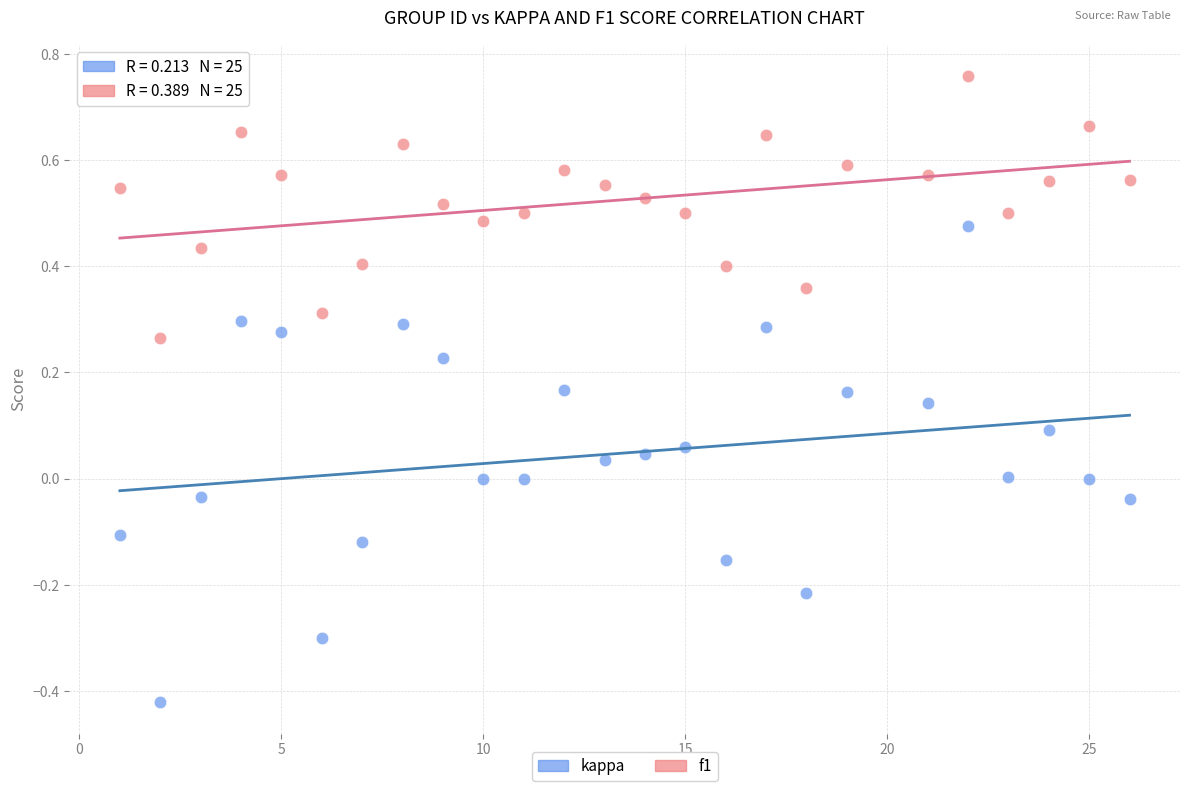

Across all data points, what is the range of X values (max minus min)?

25.0